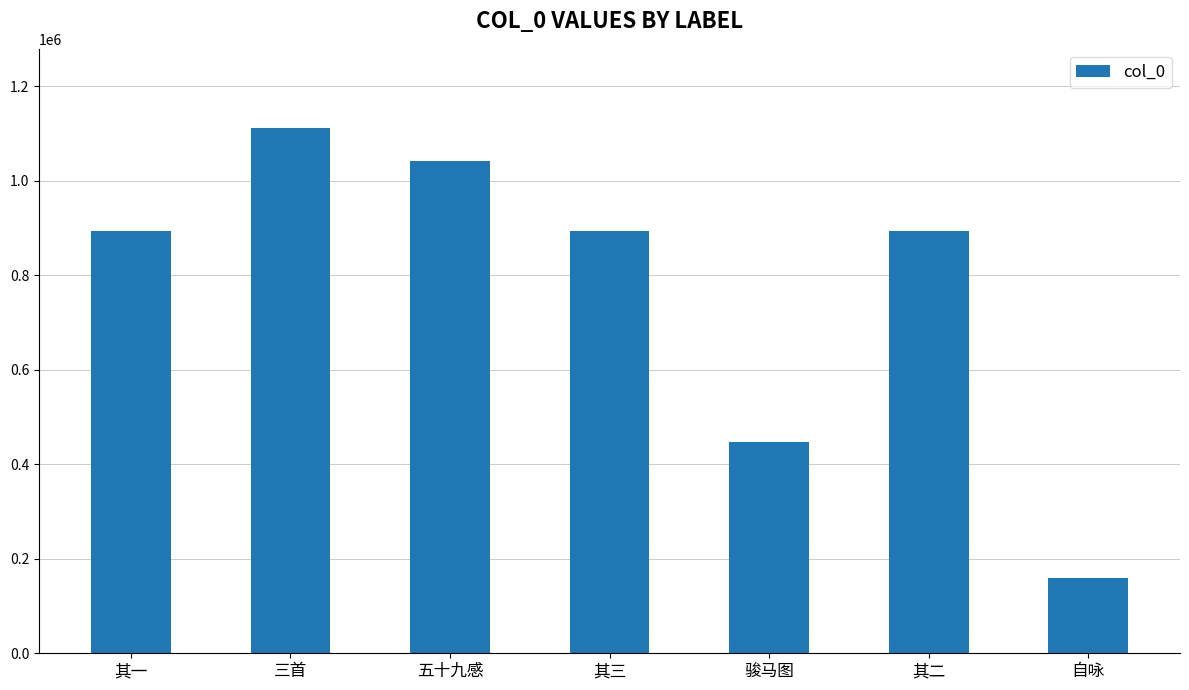

True or false: the data shows 263742 at 其三.

False